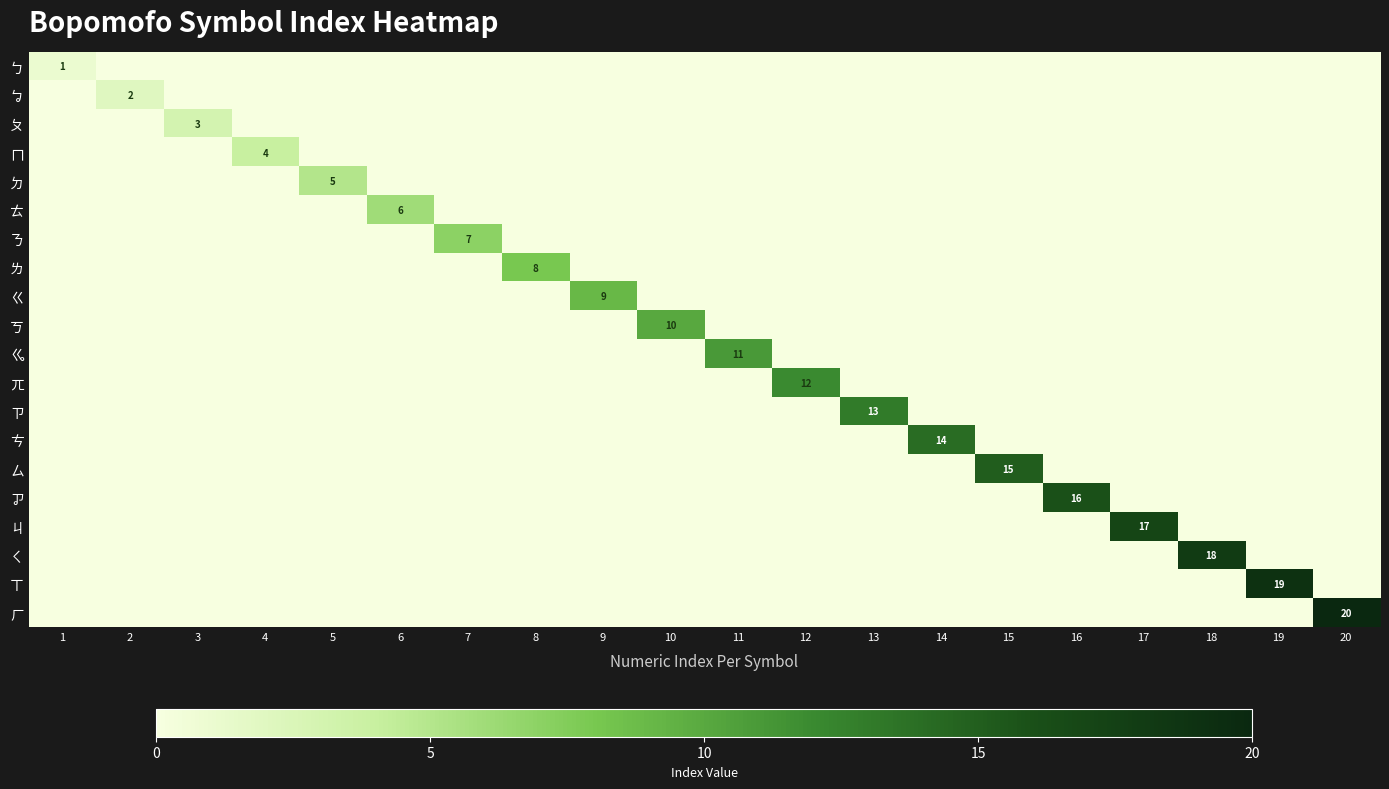

Is it true that ㄋ equals 11 at 7?

False